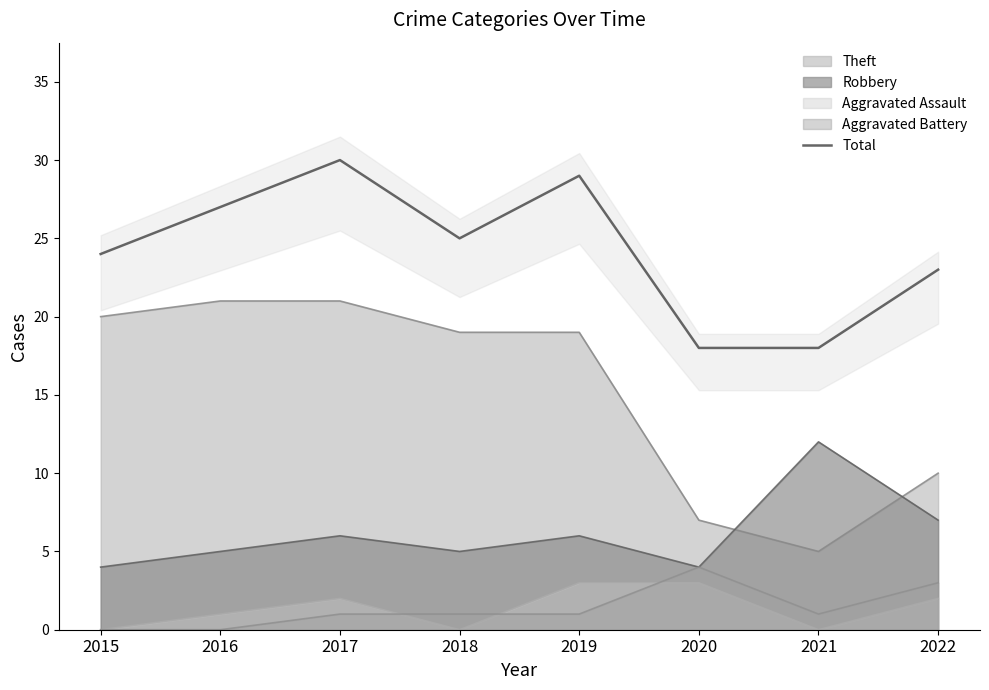

At which category does the data reach its first local peak?

2017